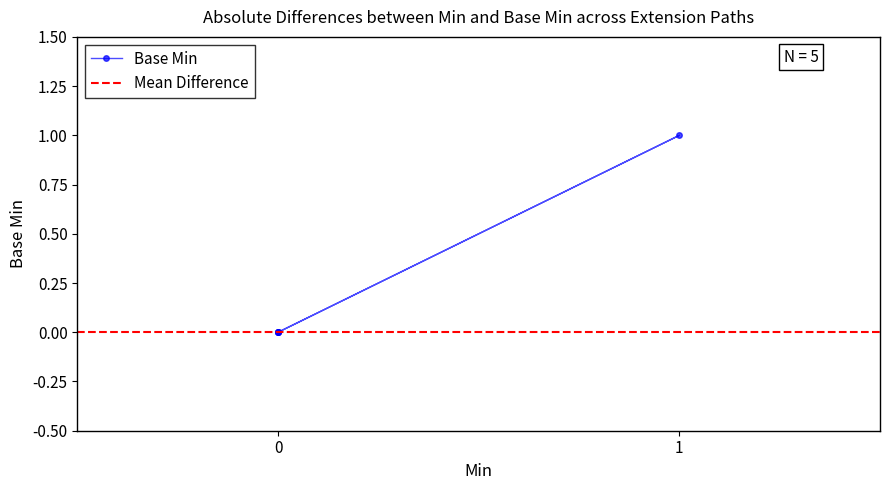

At which category does the chart reach its peak across all series?

1